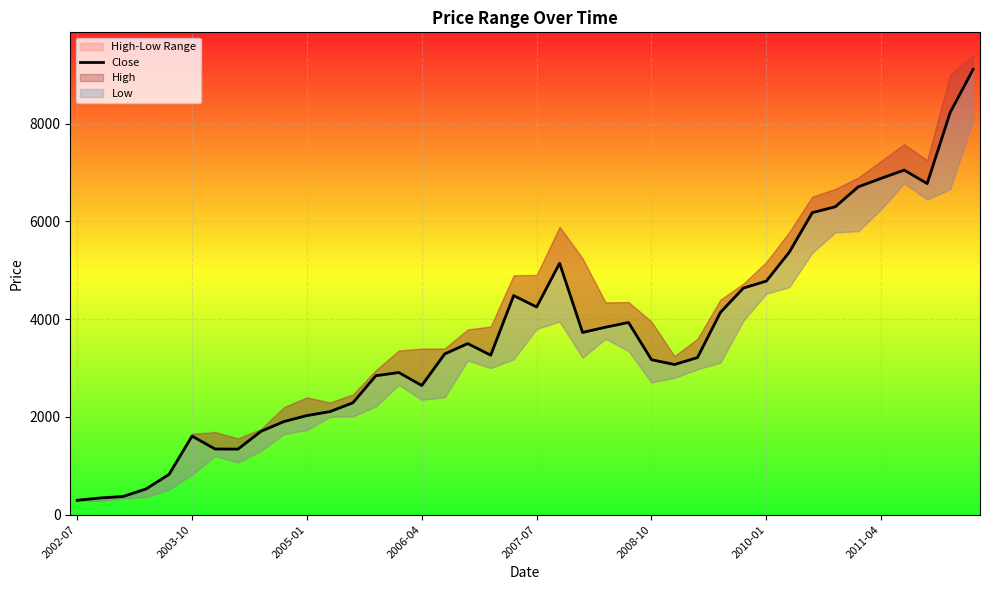

How many points are lower than both their immediate neighbors (excluding endpoints)?

7